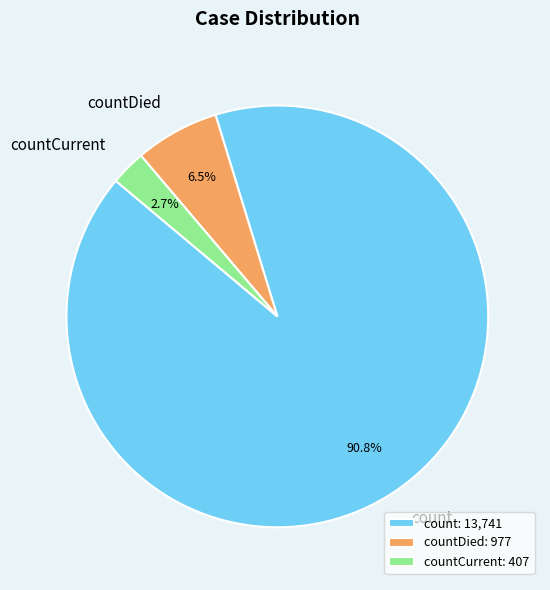

Is there a majority slice in this chart?

Yes